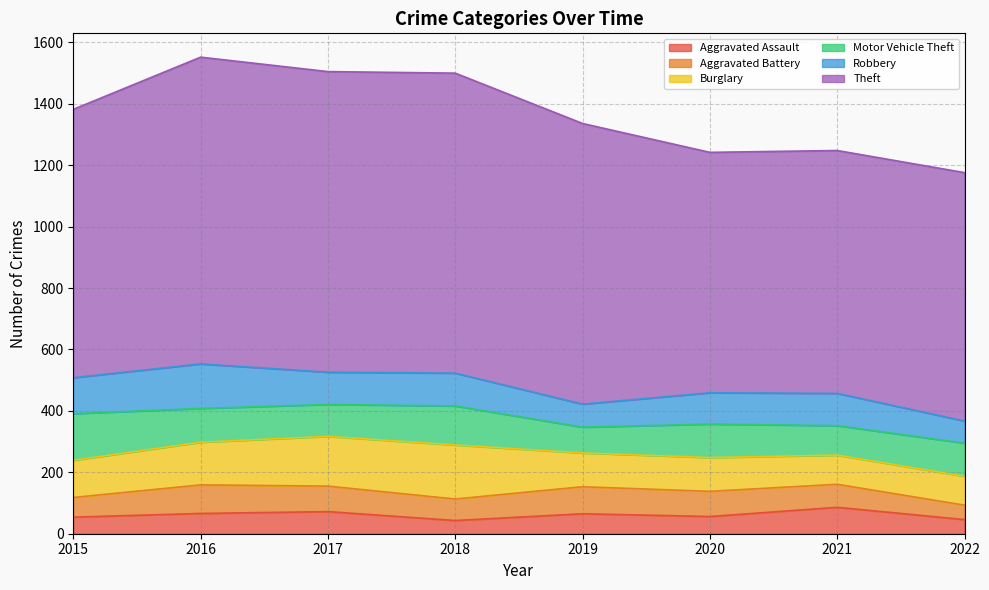

Reading right to left, list all the values displayed in this chart.

Aggravated Assault: 46	86	56	65	43	72	66	54
Aggravated Battery: 47	75	82	88	70	83	93	64
Burglary: 94	95	110	110	176	162	139	121
Motor Vehicle Theft: 108	96	109	84	127	104	110	152
Robbery: 72	105	102	75	107	105	145	117
Theft: 809	791	783	914	977	979	999	874